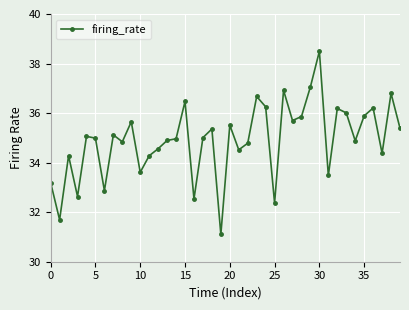

True or false: the data has more than 0 interior local peaks.

True